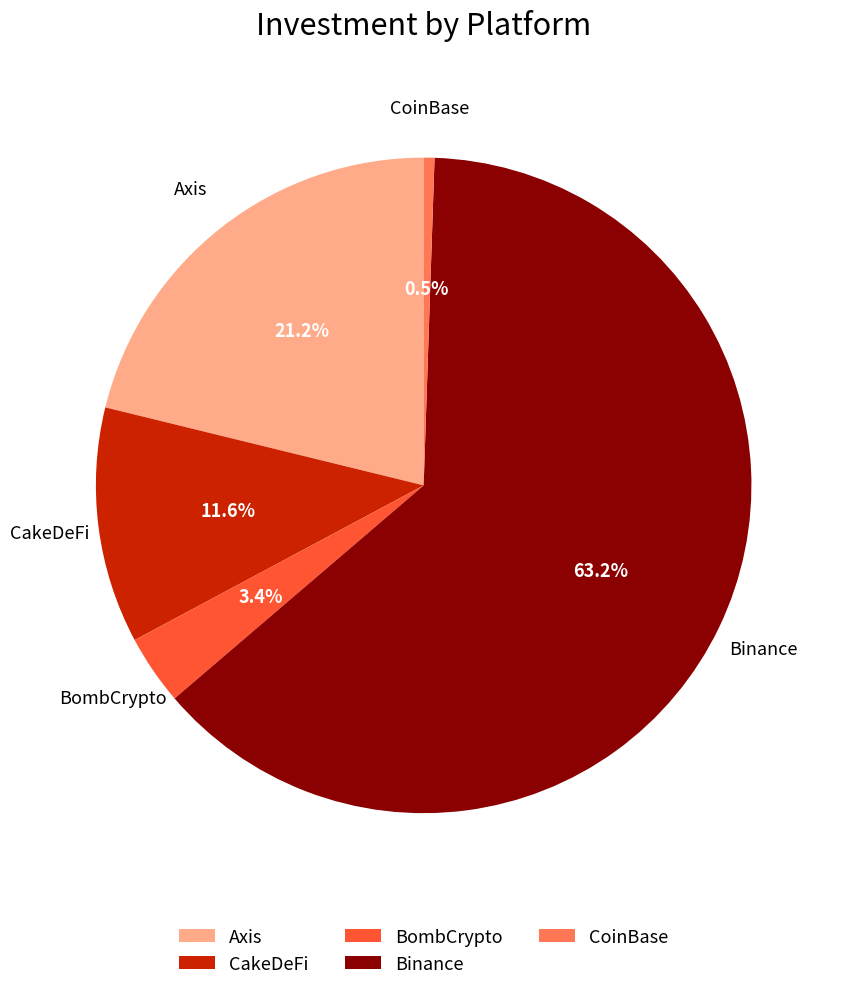

To the nearest percent, what is the combined percentage of CoinBase and Axis?

22%